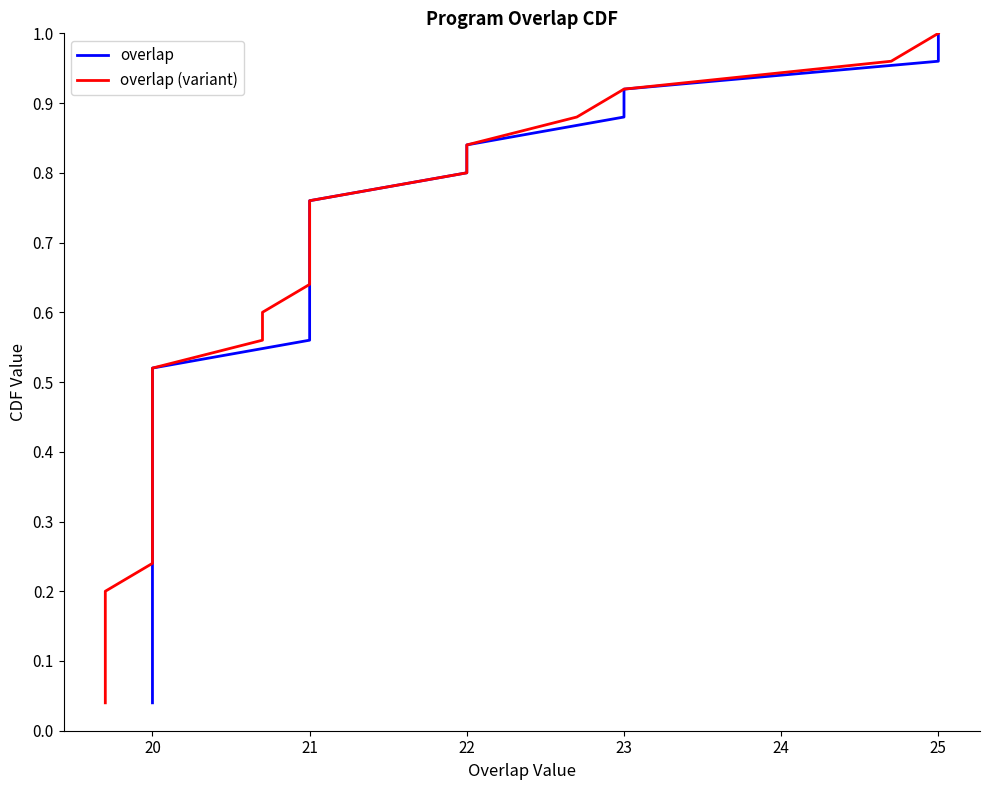

At how many categories does at least one series exceed 0?

25